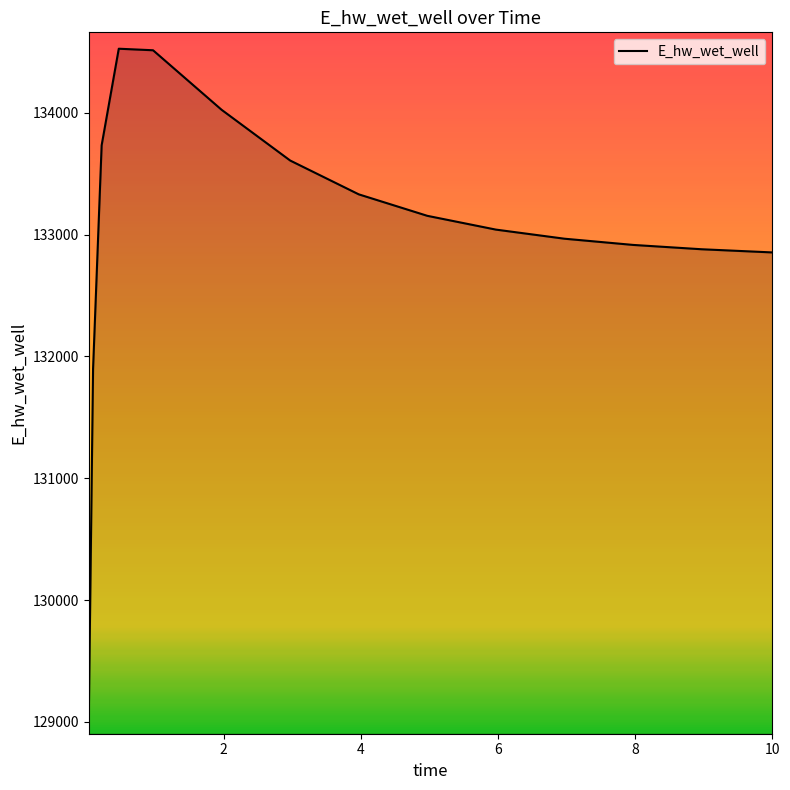

How many values exceed 133041?

8